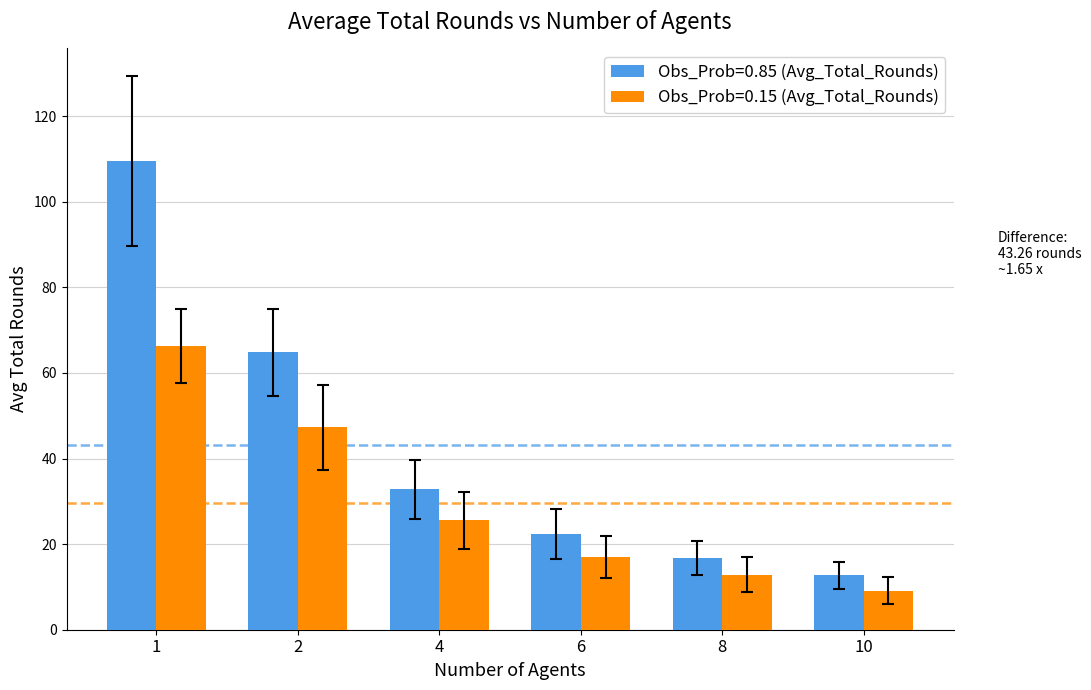

Where does the Obs_Prob=0.15 (Avg_Total_Rounds) series first go above 25?

1